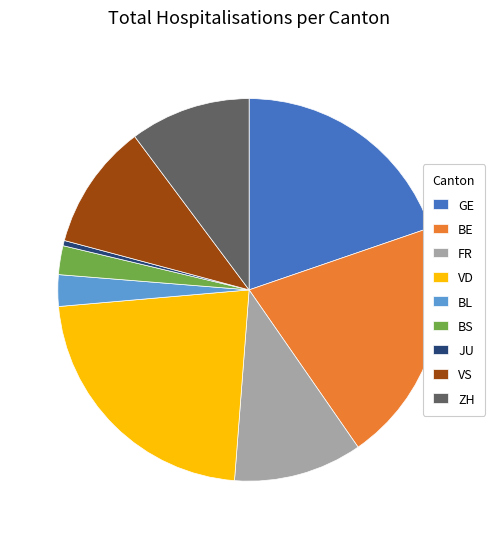

Is there any slice that represents more than half of the pie?

No